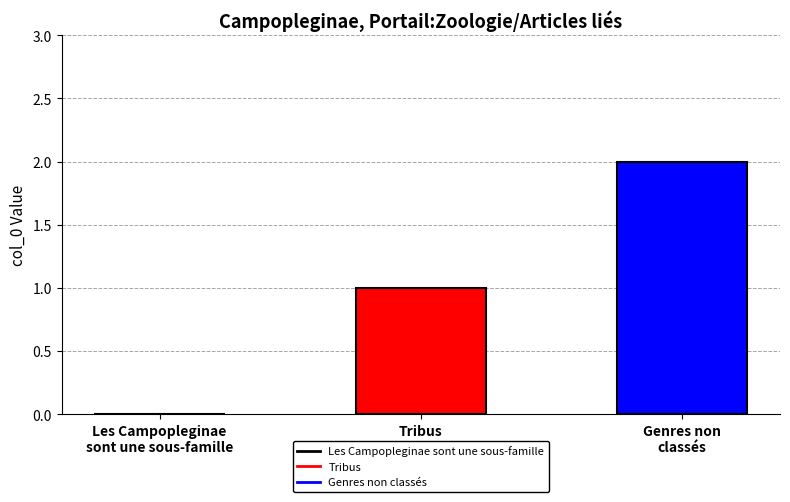

Rank the series by their average value, from lowest to highest.

Tribus, Genres non classés